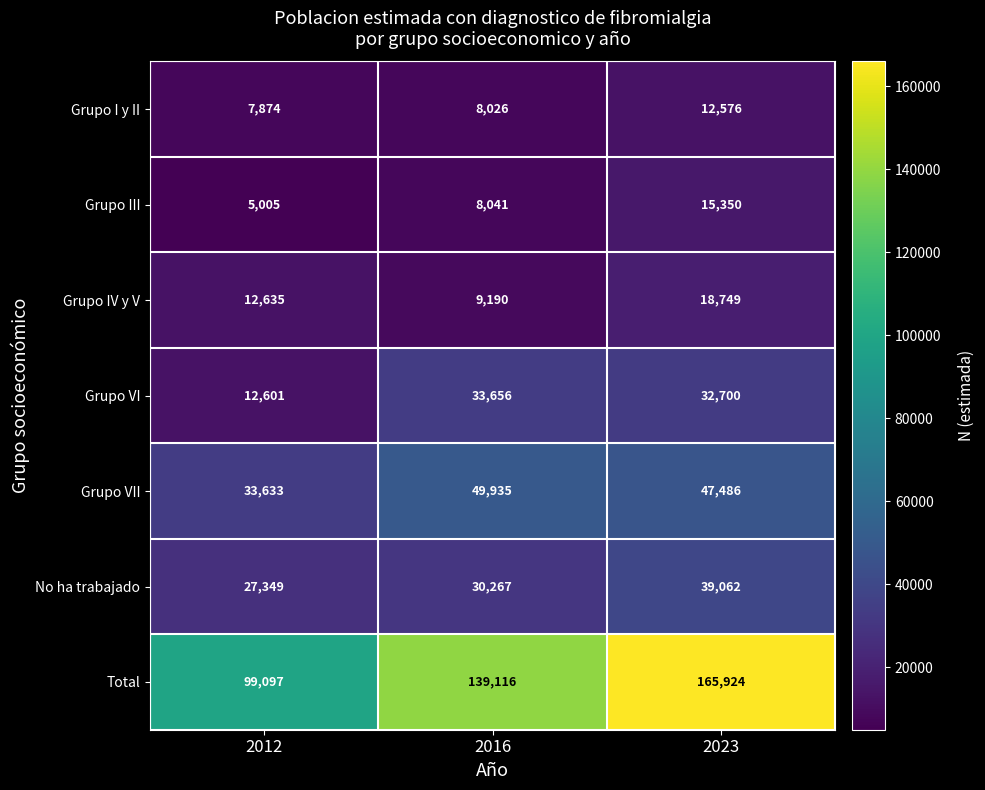

Reading left to right, list all the values displayed in this chart.

Grupo I y II: 7874	8026	12576
Grupo III: 5005	8041	15350
Grupo IV y V: 12635	9190	18749
Grupo VI: 12601	33656	32700
Grupo VII: 33633	49935	47486
No ha trabajado: 27349	30267	39062
Total: 99097	139116	165924